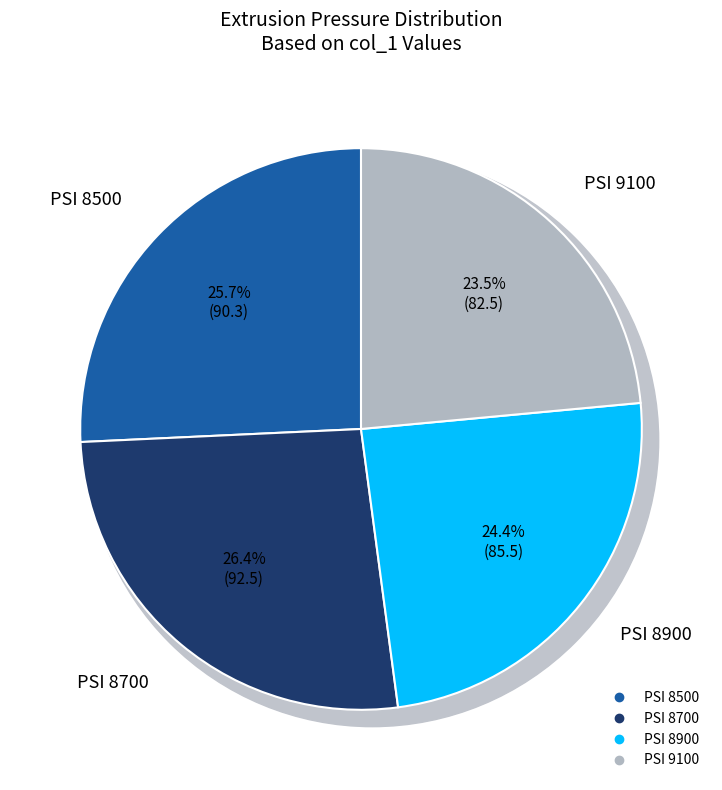

Which category has the smallest portion of the pie?

9100